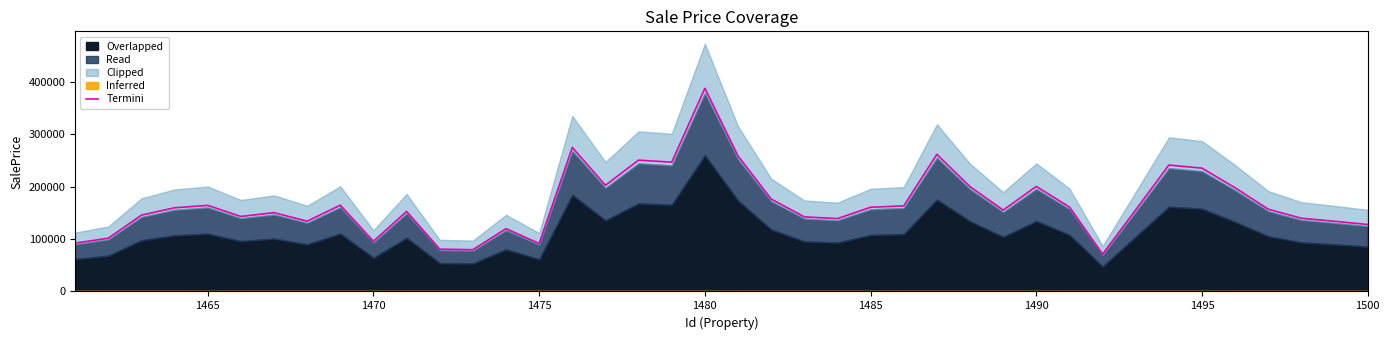

The value of Termini at 1470 is 35385.1. True or false?

False